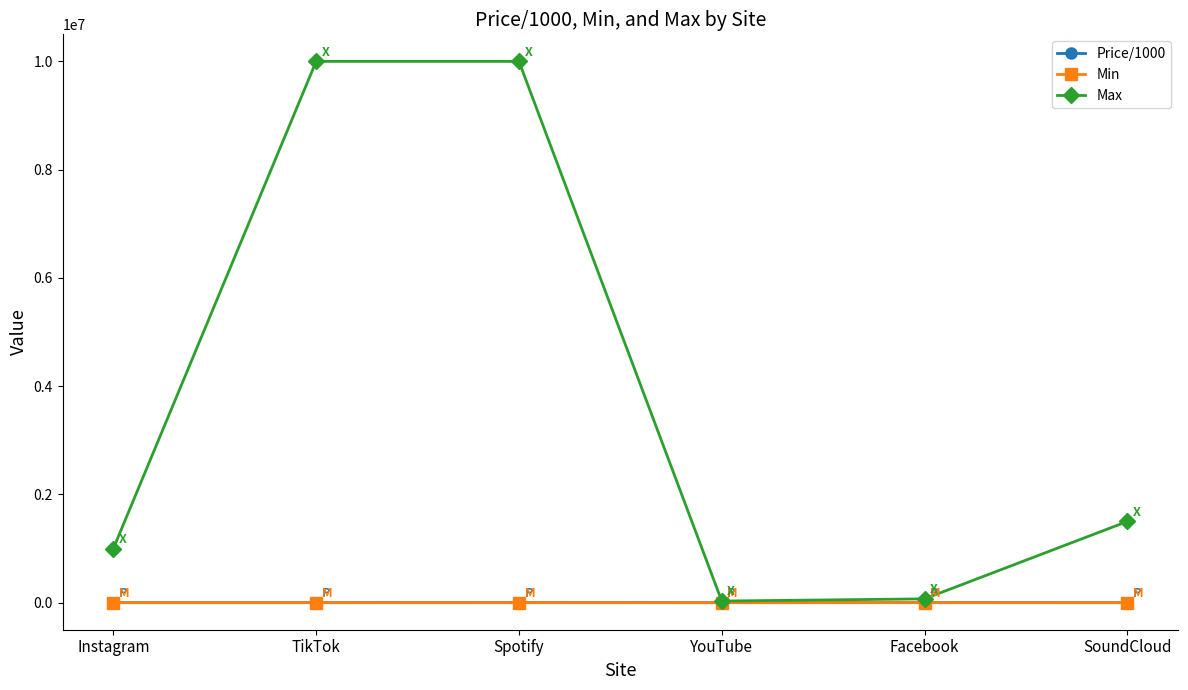

The value of Max at SoundCloud is 1500000.0. True or false?

True